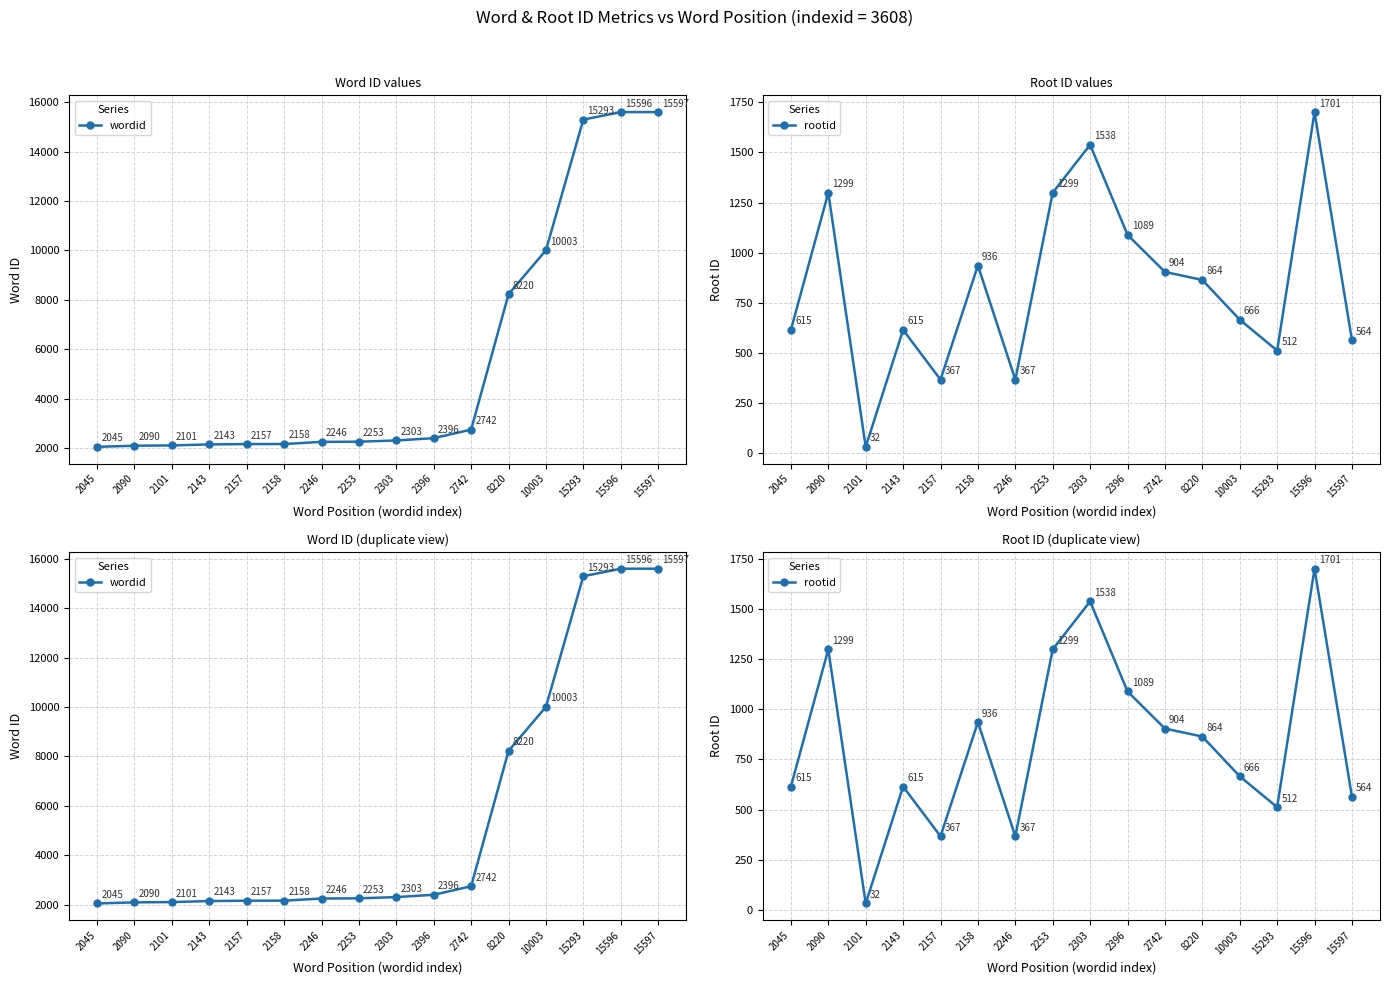

How many interior local valleys does the rootid series have?

4